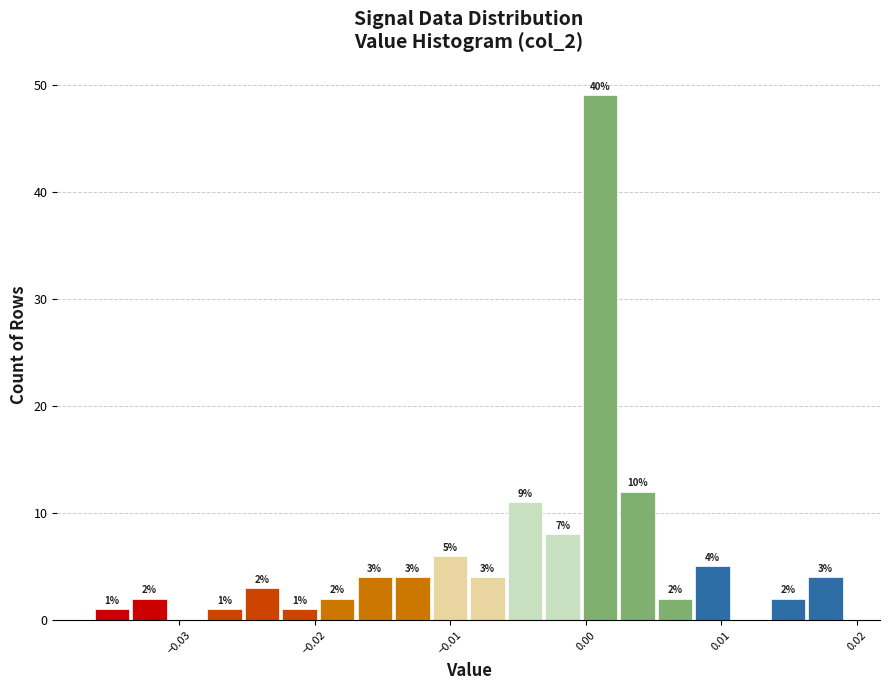

Around what value on the x-axis is the tallest bar? Give the approximate position of its centre, as read against the axis.

0.001